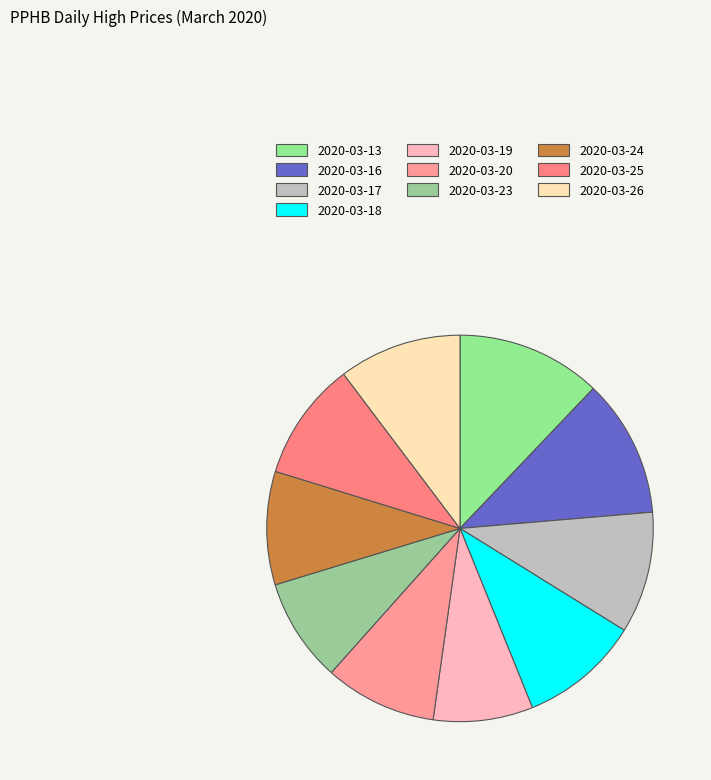

Rank the categories by value from highest to lowest.

2020-03-13, 2020-03-16, 2020-03-26, 2020-03-17, 2020-03-18, 2020-03-25, 2020-03-24, 2020-03-20, 2020-03-23, 2020-03-19